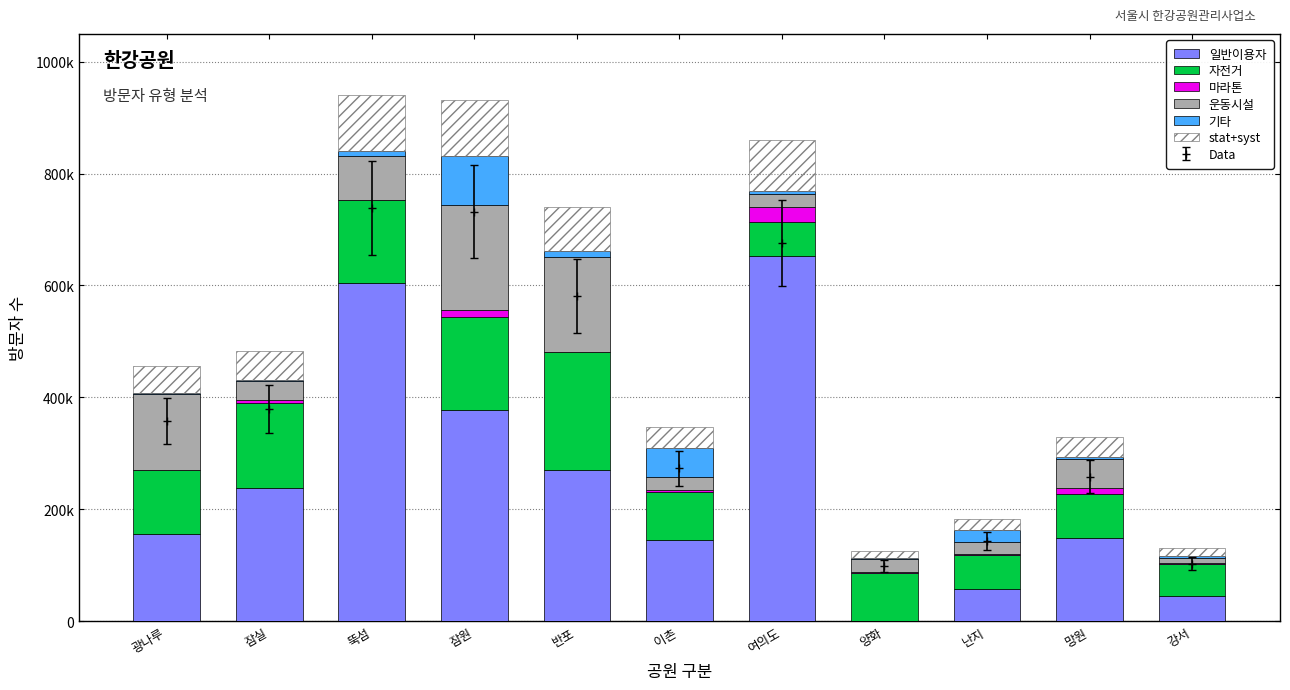

What are all the series names shown in the legend?

일반이용자, 자전거, 마라톤, 운동시설, 기타, stat+syst